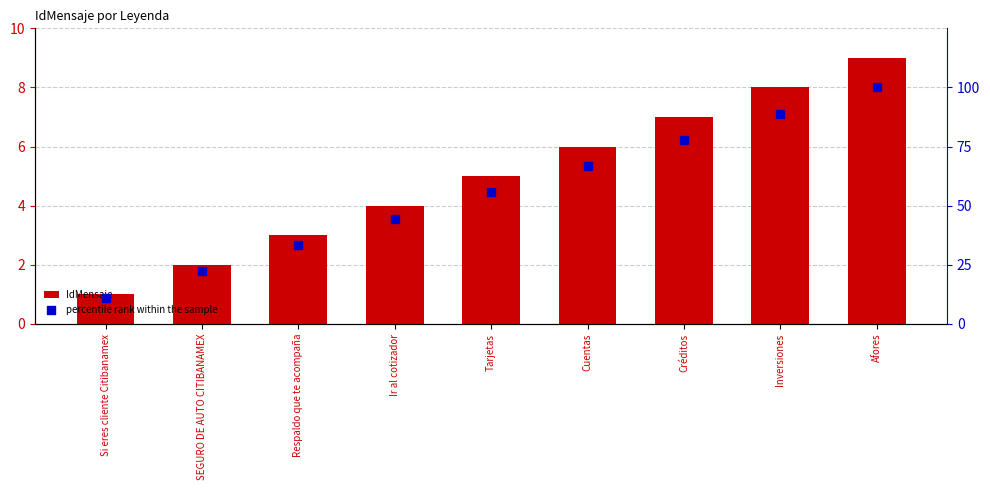

What are all the series names shown in the legend?

IdMensaje, percentile rank within the sample